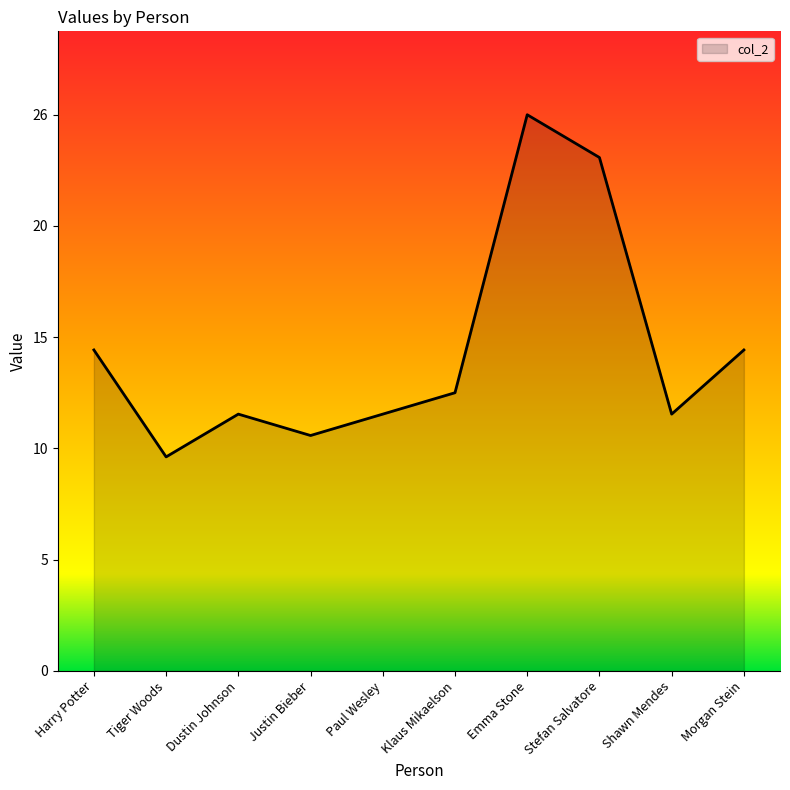

The value at Emma Stone is 26. True or false?

True